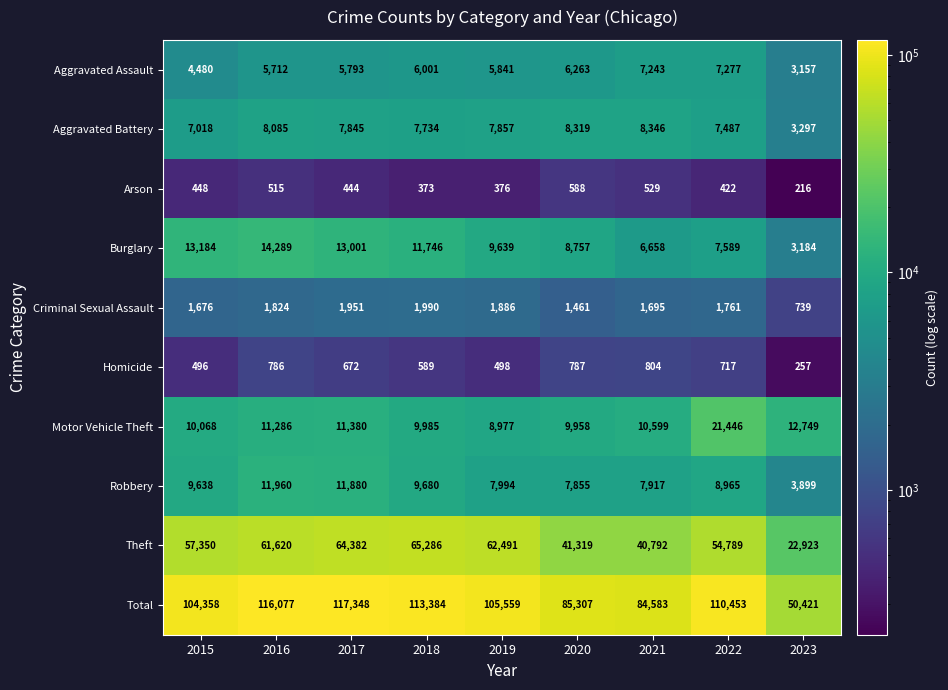

List the series in order of their peak value, lowest first.

Arson, Homicide, Criminal Sexual Assault, Aggravated Assault, Aggravated Battery, Robbery, Burglary, Motor Vehicle Theft, Theft, Total